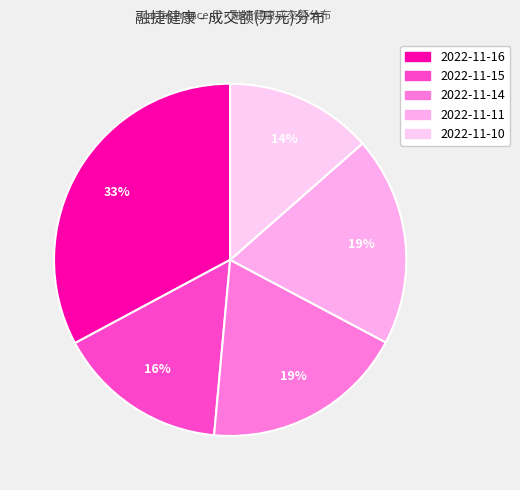

How many slices are in this pie chart?

5